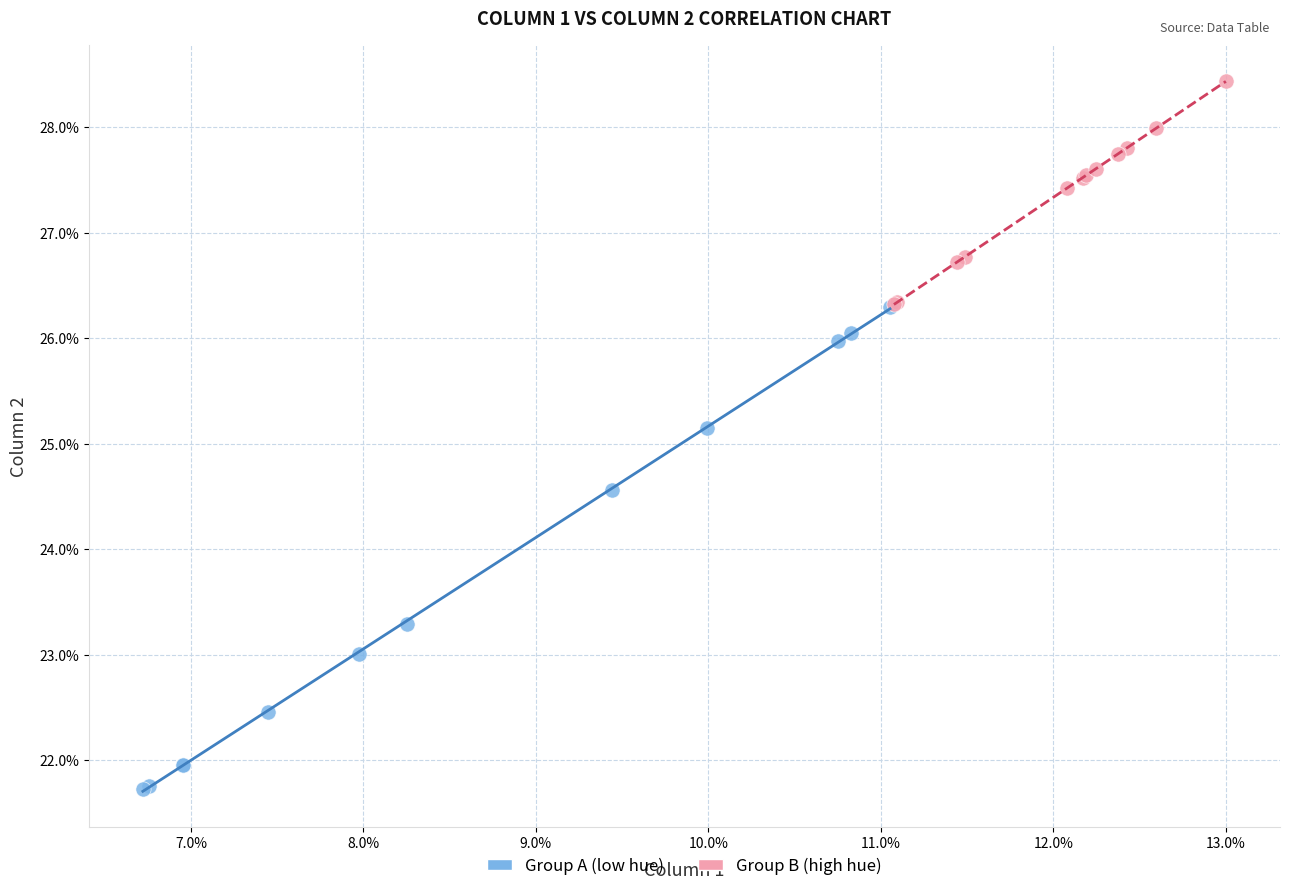

Which series contains the lowest Y value?

Group A (low hue)